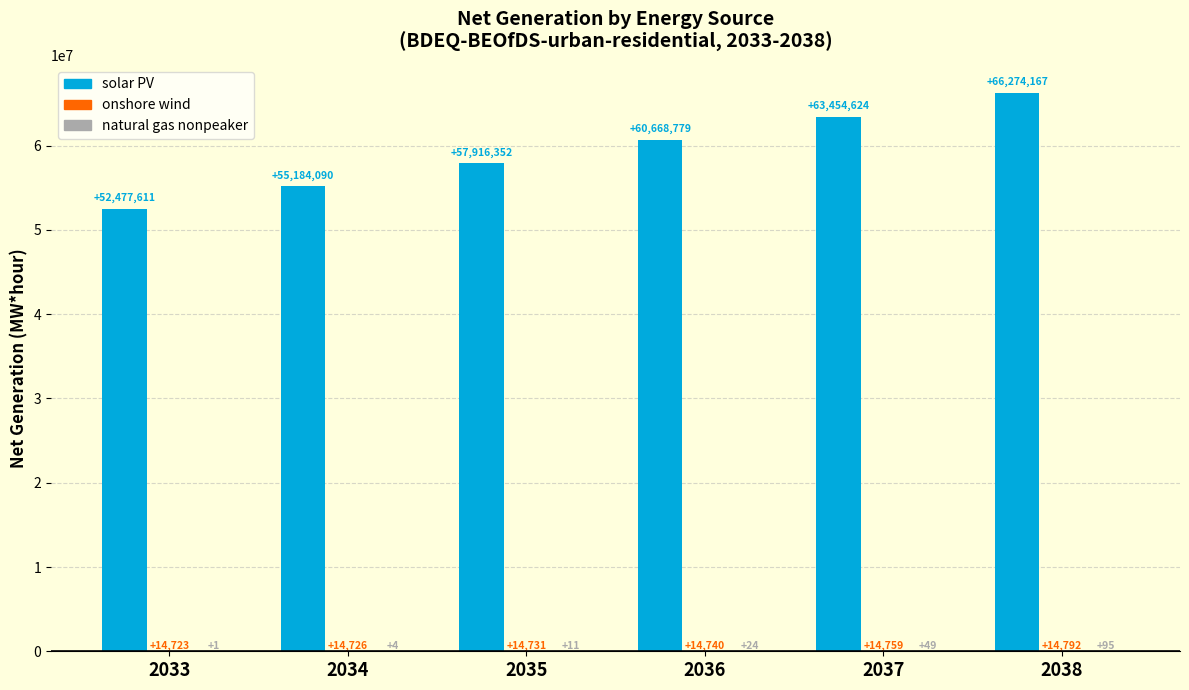

Are the bars grouped side by side (vs. stacked)?

Yes